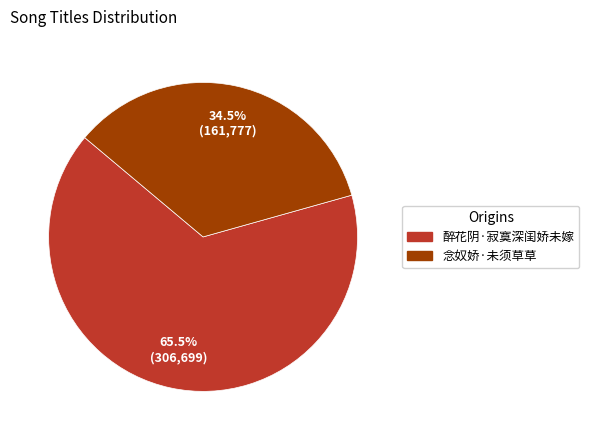

What is the largest slice in the pie chart?

醉花阴·寂寞深闺娇未嫁